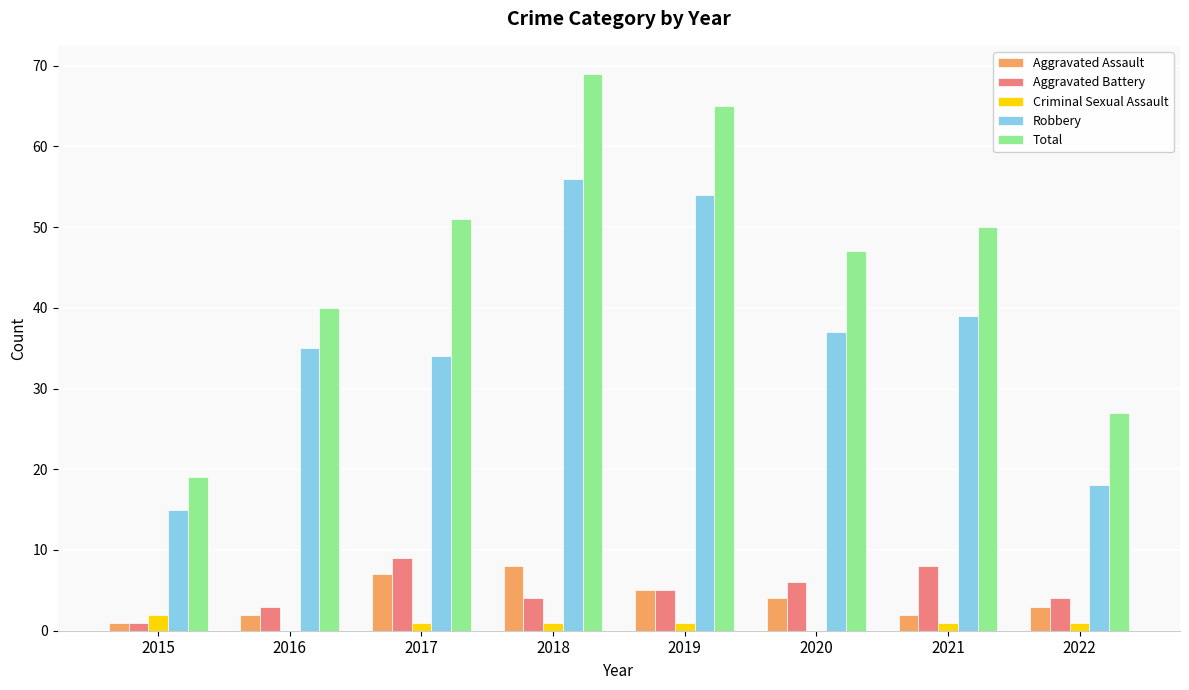

The value of Criminal Sexual Assault at 2016 is 0. True or false?

True